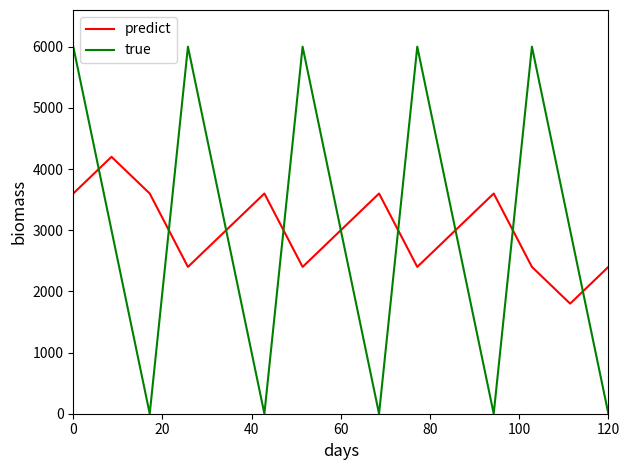

How many intersections are there between true and predict?

9